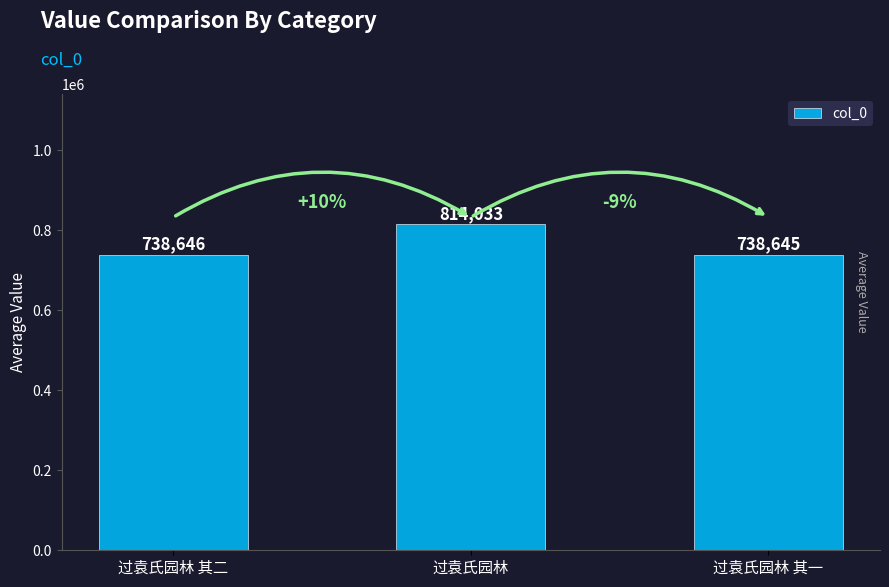

What is the minimum value shown in the chart?

738645